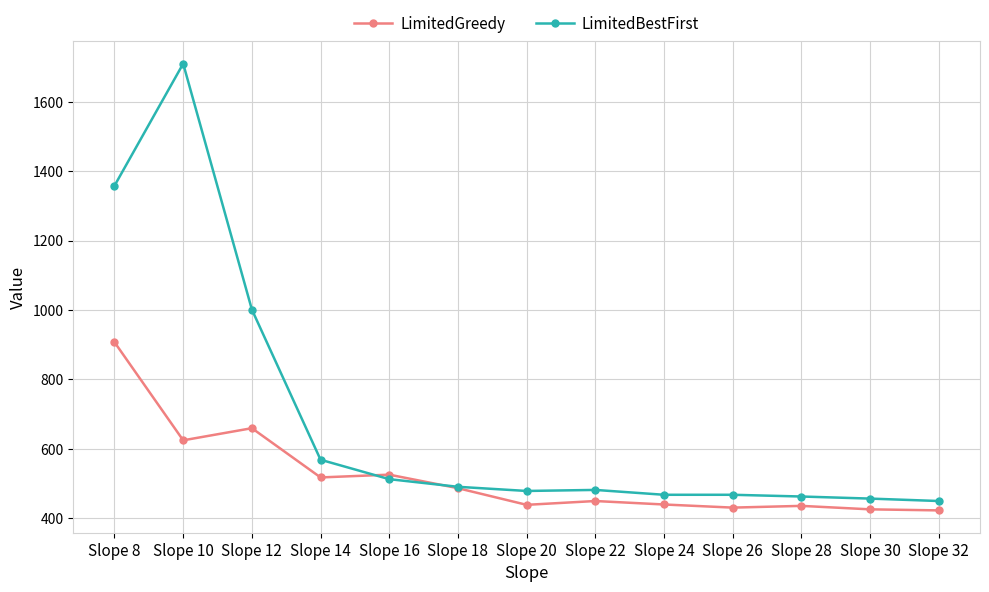

Rank the series by their average value, from lowest to highest.

LimitedGreedy, LimitedBestFirst